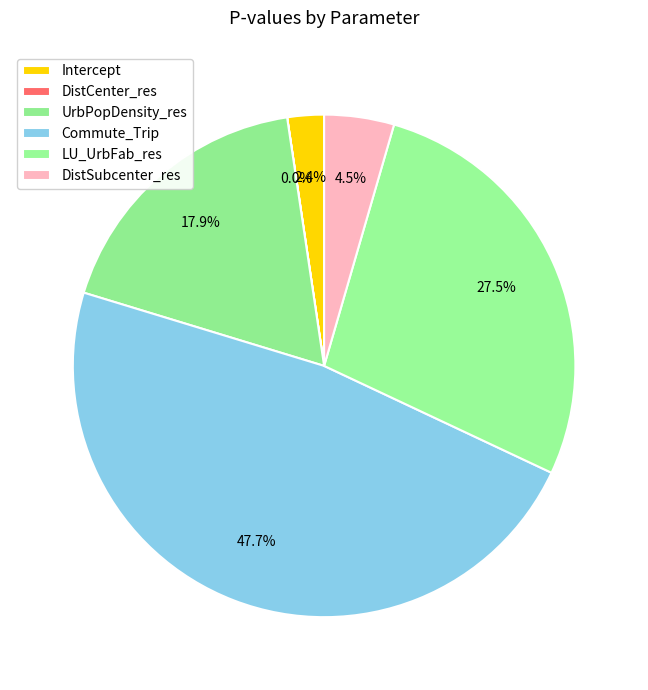

To the nearest percent, what percentage of the pie is LU_UrbFab_res?

28%